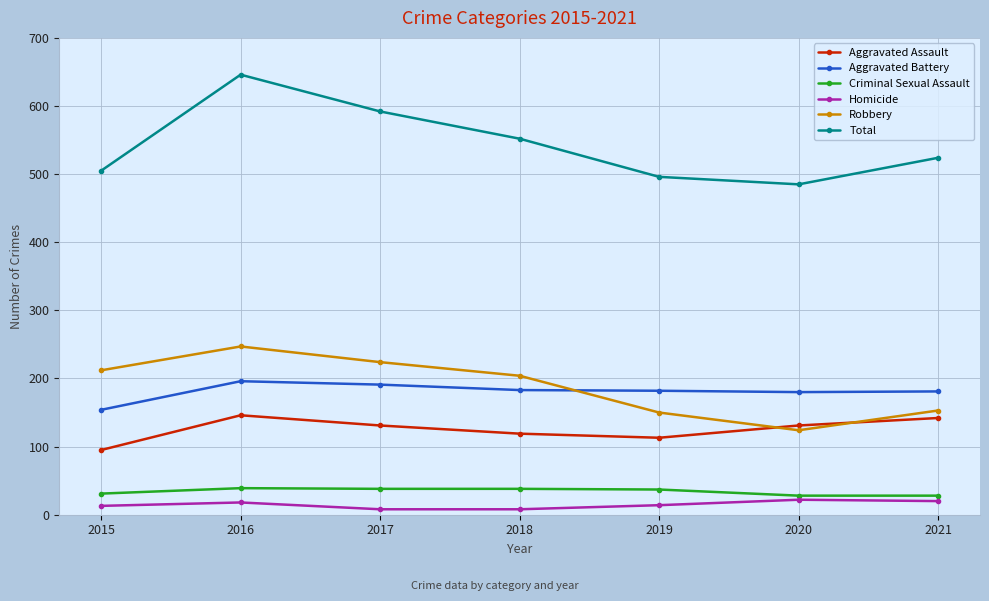

Rank the series at 2020 from highest to lowest value.

Total, Aggravated Battery, Aggravated Assault, Robbery, Criminal Sexual Assault, Homicide